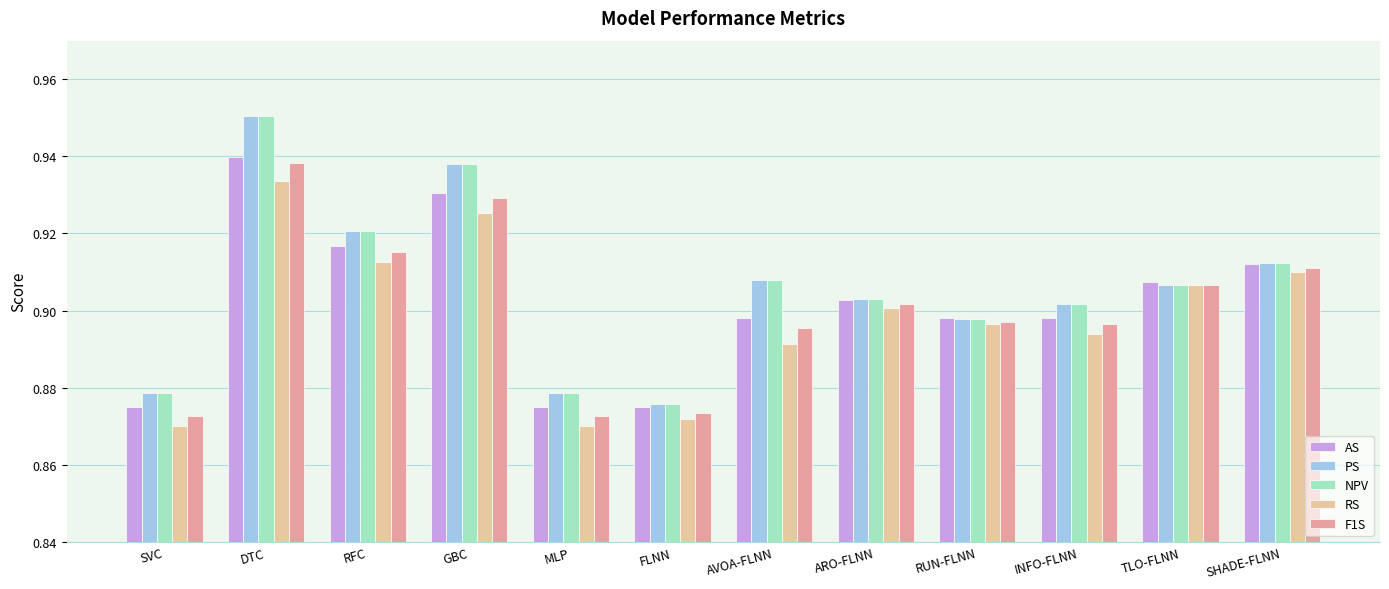

How many PS values are between 0 and 1?

12